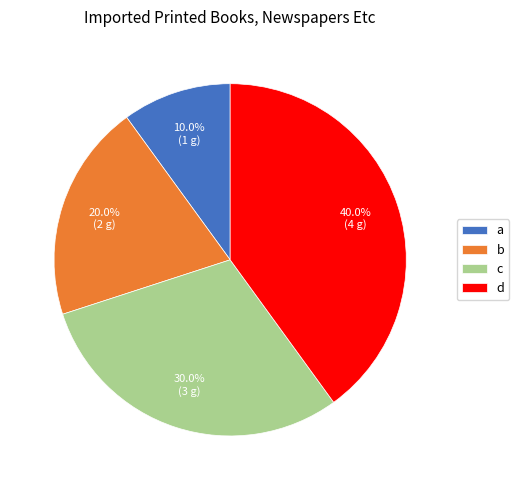

Rank the categories by value from lowest to highest.

a, b, c, d